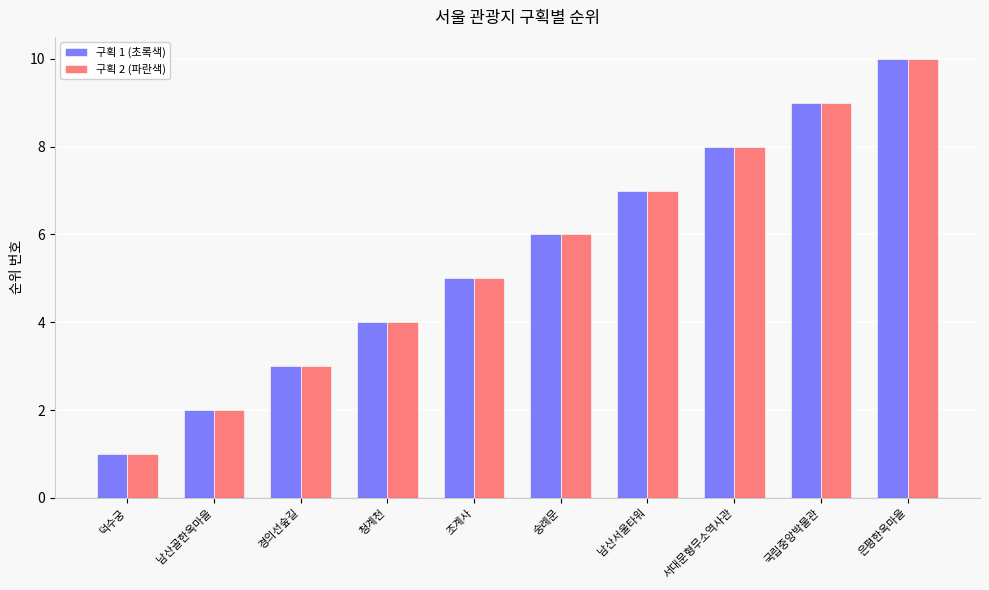

Are the bars grouped side by side (vs. stacked)?

Yes